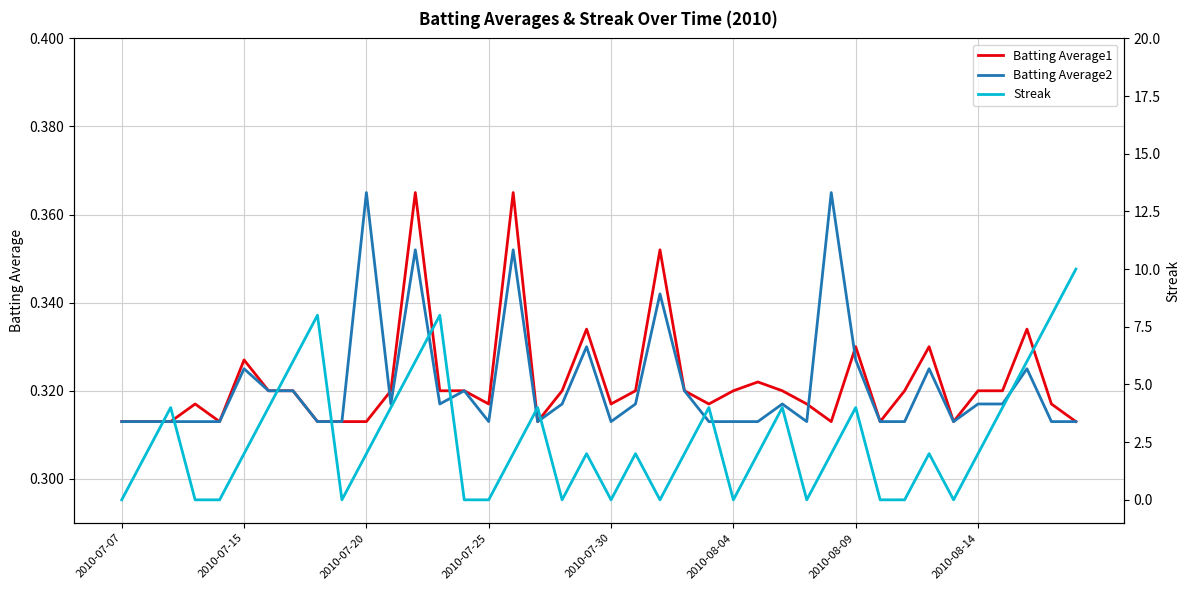

At how many categories does at least one series exceed 3?

15